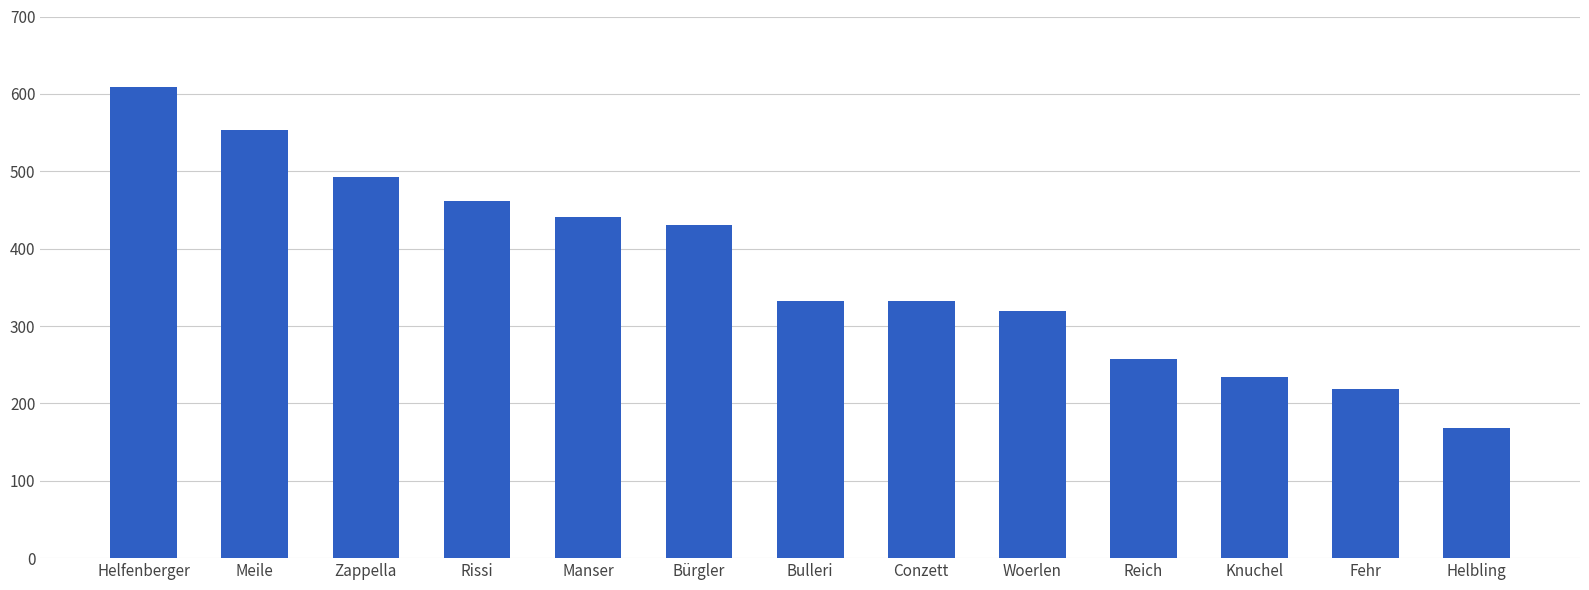

Which category has the highest value across all series?

Helfenberger